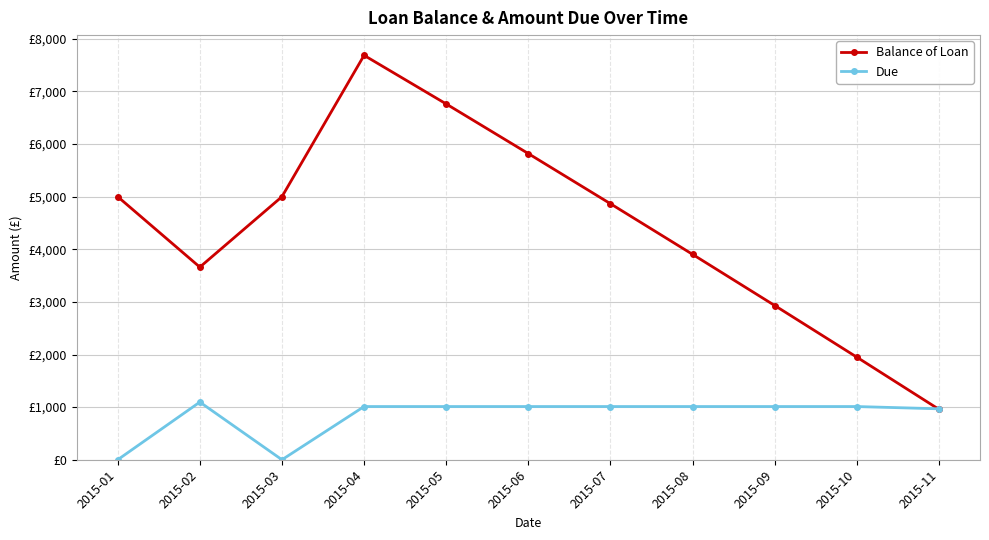

What value does the Due series have at 2015-08?

1011.1